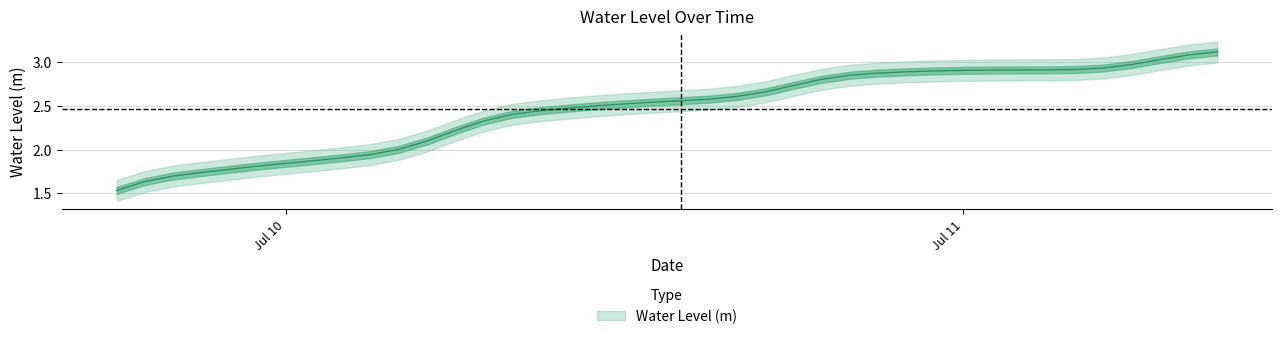

What is the label of the 7th point from the right?

2023-07-11 03:00:00